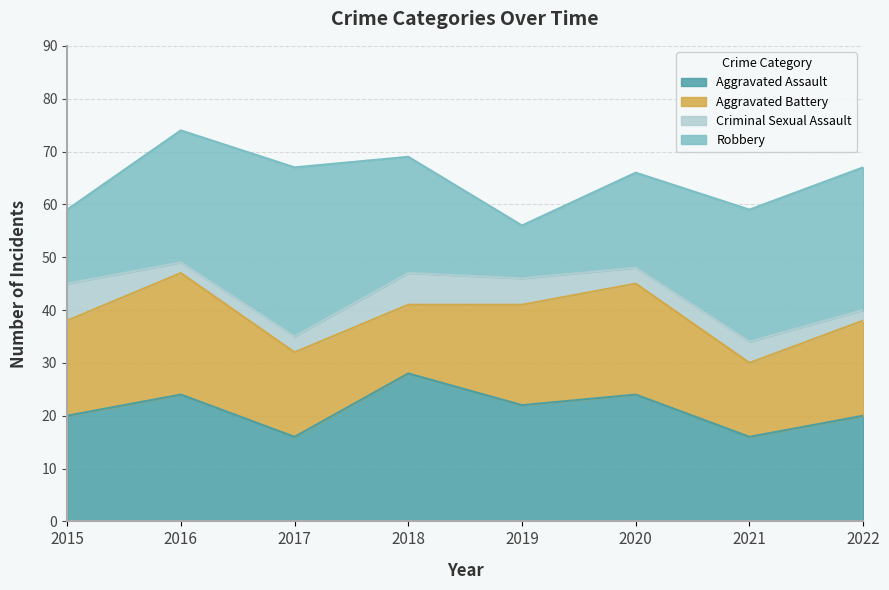

True or false: Criminal Sexual Assault and Aggravated Assault cross at least once.

False